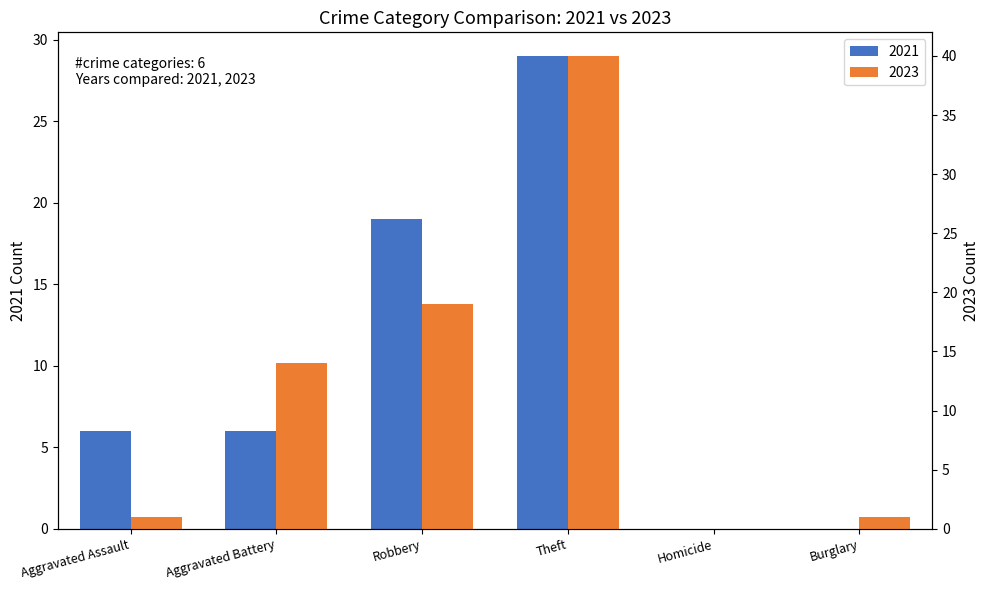

What is the total value across all series at Aggravated Battery?

20